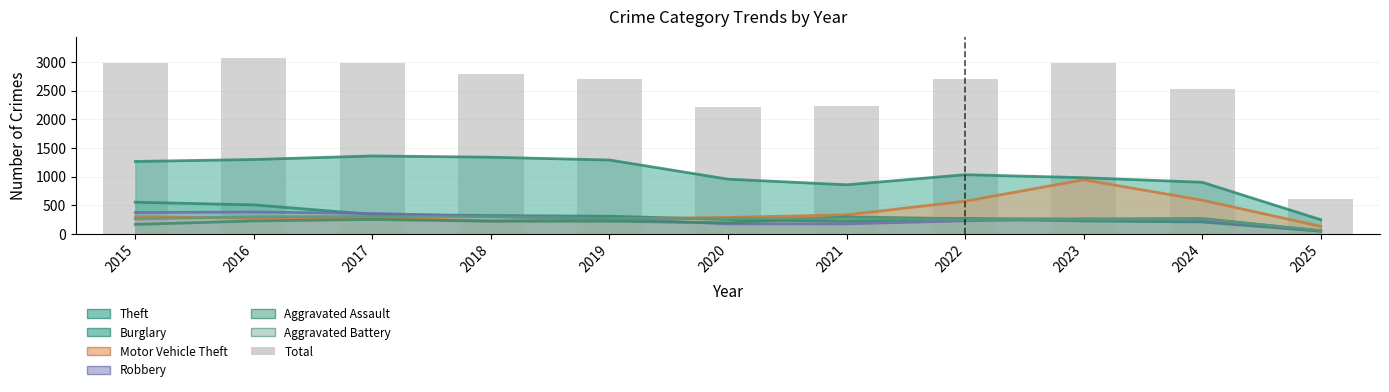

Does the chart contain stacked bars?

No